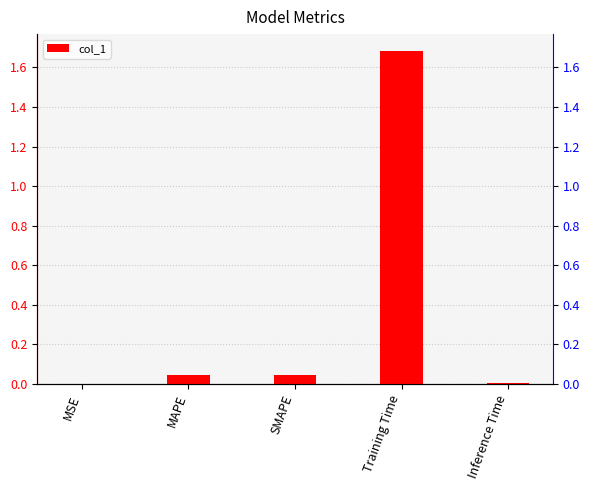

Which category has the lowest value across all series?

MSE